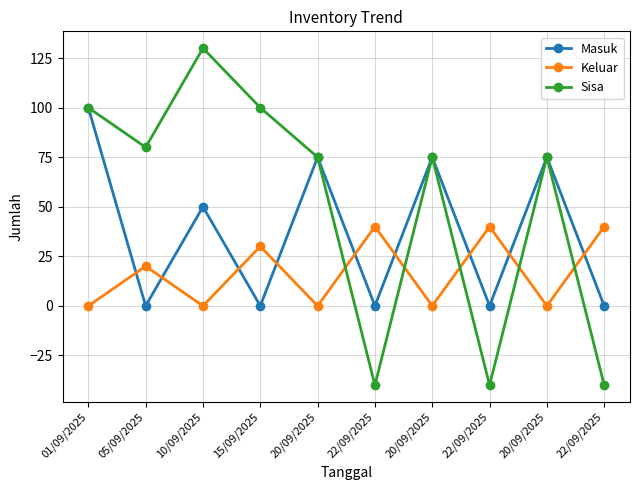

The value of Keluar at 22/09/2025 is 40. True or false?

True